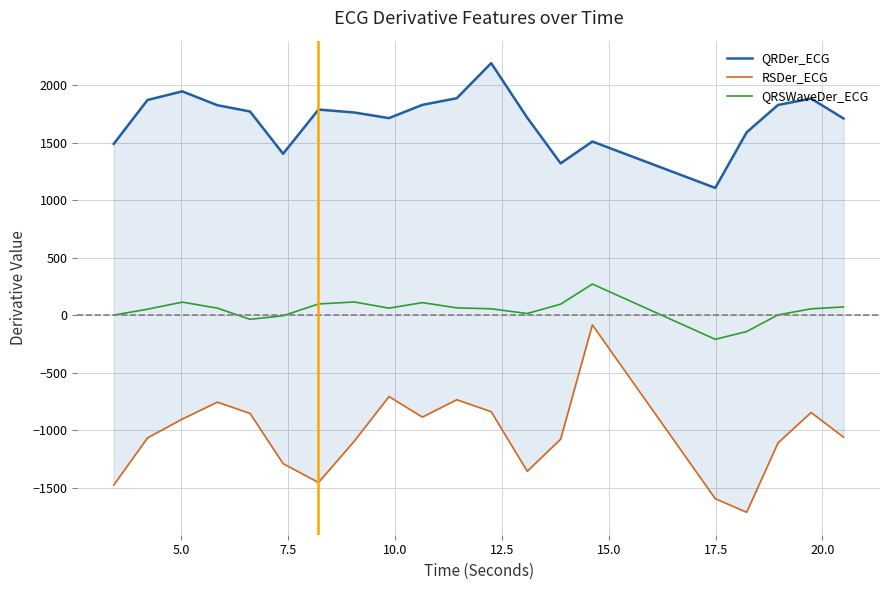

Does the chart display data point markers on the line(s)?

No